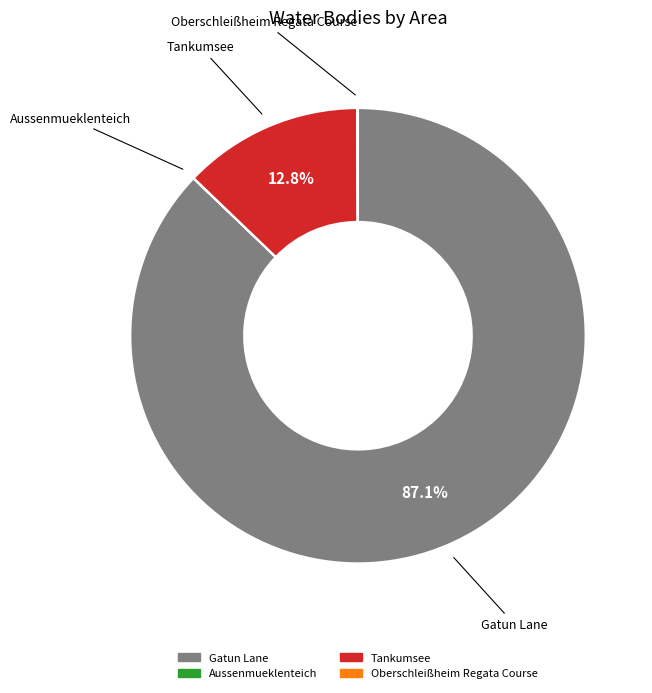

Is there any slice that represents more than half of the pie?

Yes